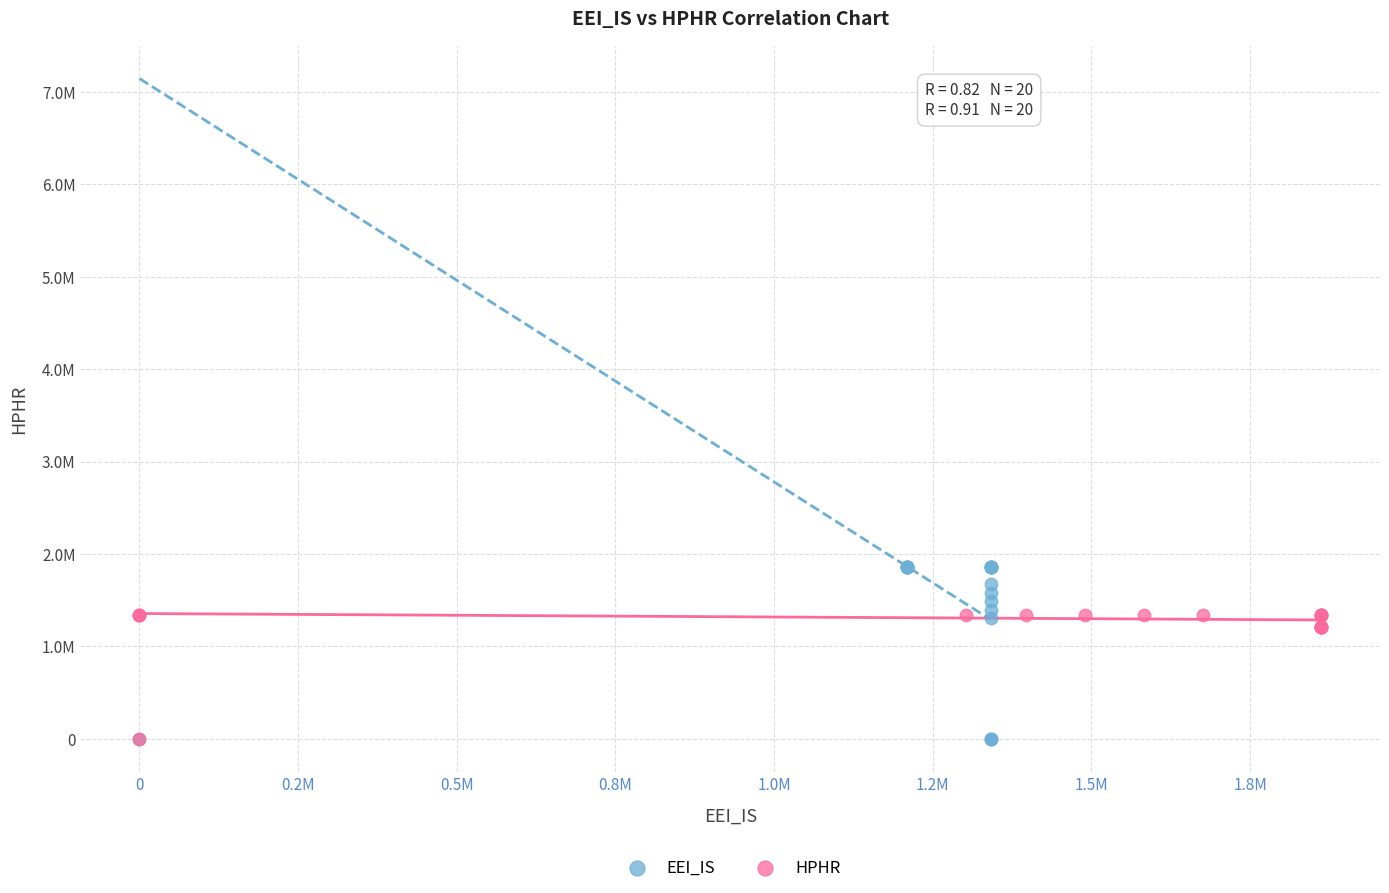

What are all the series names shown in the legend?

EEI_IS, HPHR